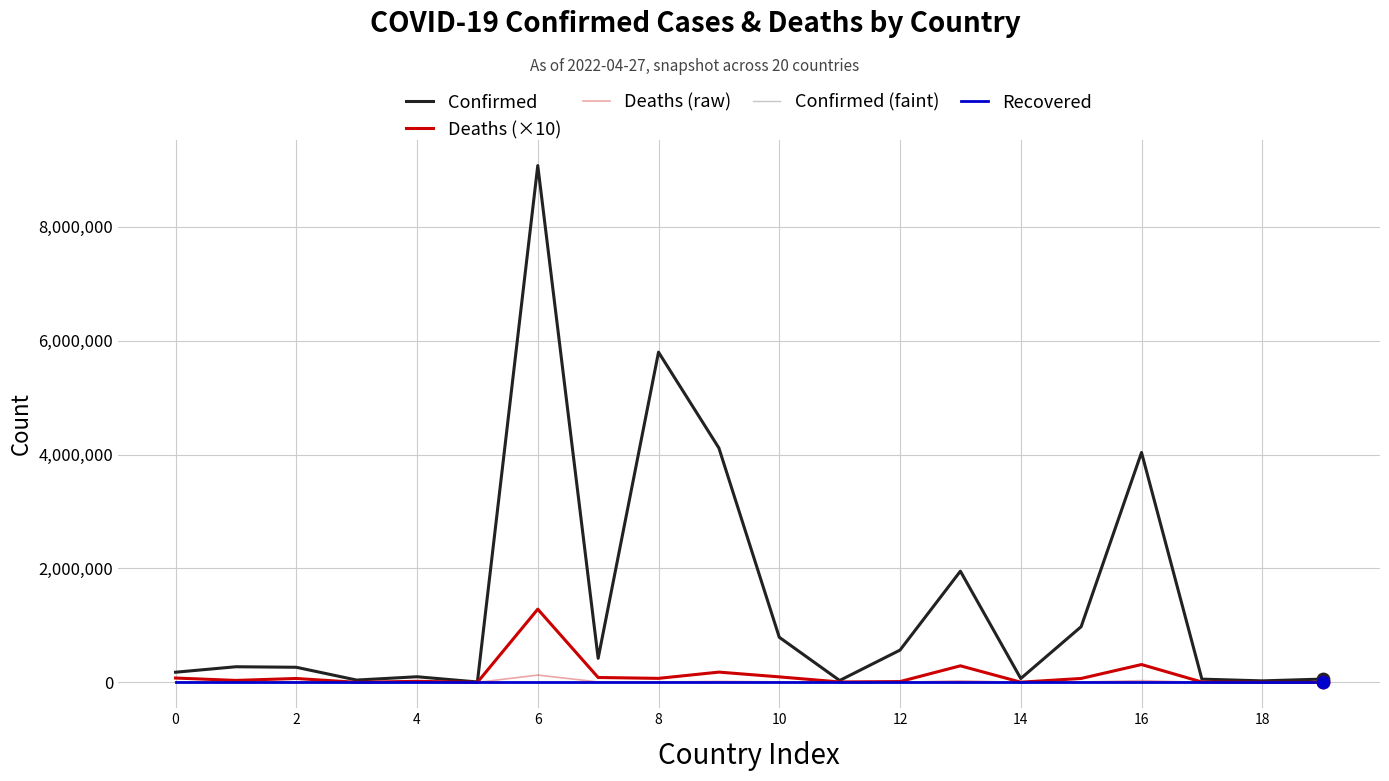

Does the chart have visible grid lines?

Yes